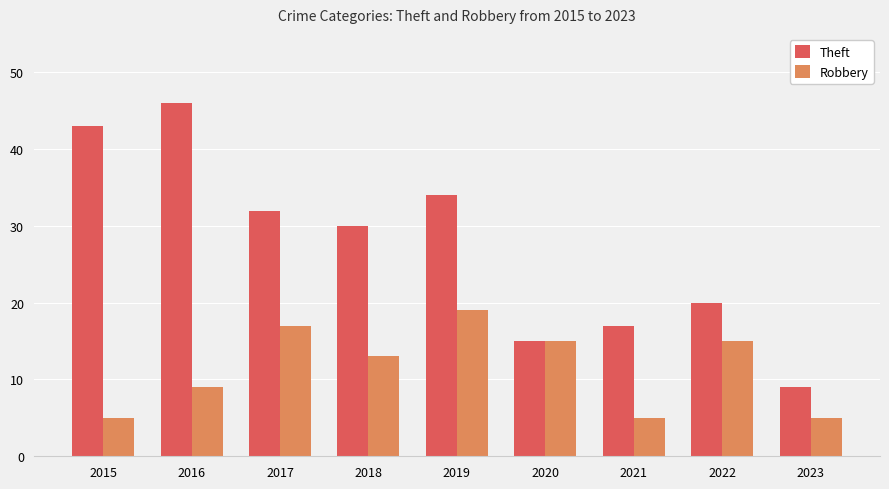

Which series changed the most between 2015 and 2021?

Theft